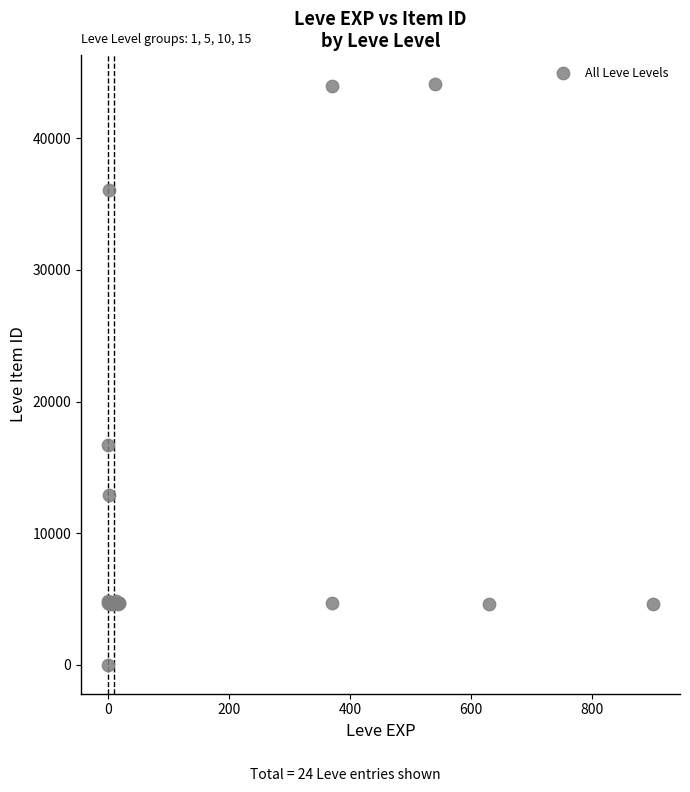

What Y value in the scatter plot is closest to 22050?

16734